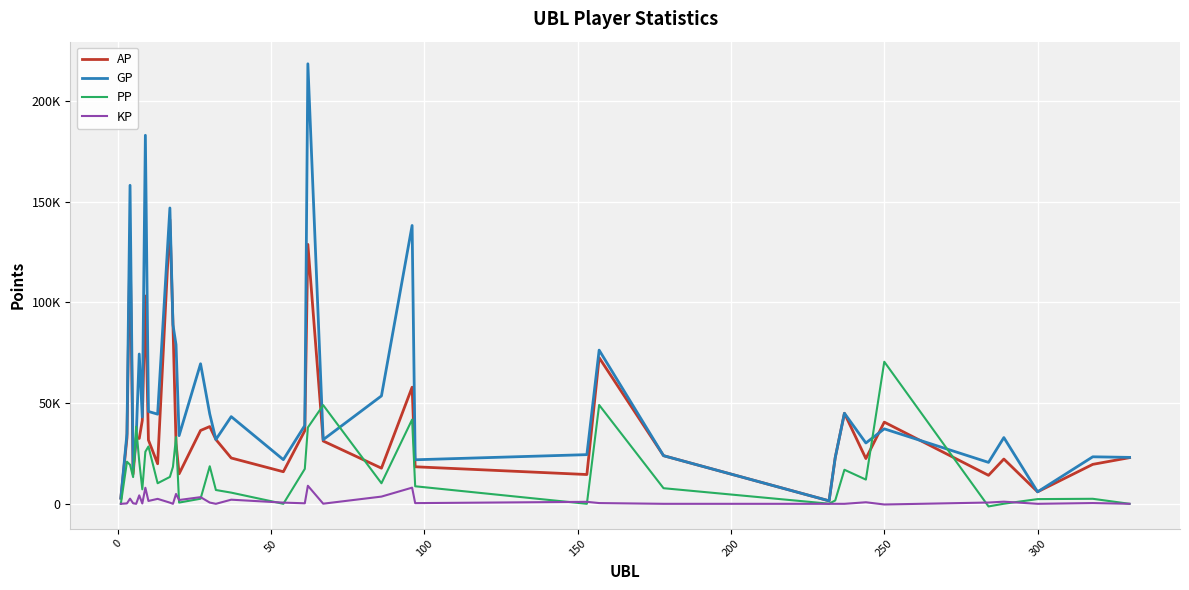

Reading left to right, what are all the values shown in this chart?

AP: 2816.0	32753.0	132484.0	14792.0	32729.0	32425.0	41362.0	103136.0	31643.0	19874.0	141063.0	88881.0	30036.0	14886.0	36395.0	38341.0	31910.0	22740.0	15921.0	36294.0	128747.0	31162.0	17691.0	57863.0	18380.0	14535.0	72529.0	23892.0	1475.0	22929.0	44939.0	22459.0	40543.0	14139.0	22221.0	5954.0	19581.0	22911.0
GP: 2816.0	34845.0	158062.0	17559.0	32729.0	74341.0	43066.0	182888.0	45827.0	44492.0	146820.0	88894.0	78993.0	33834.0	69504.0	44568.0	31910.0	43265.0	21912.0	38875.0	218364.0	31837.0	53550.0	138132.0	21859.0	24405.0	76266.0	23892.0	1475.0	22929.0	44939.0	30187.0	37205.0	20562.0	32873.0	5954.0	23335.0	23045.0
PP: 0.0	20907.0	19389.0	13276.0	38267.0	21030.0	7187.0	25855.0	28458.0	10207.0	13345.0	18376.0	33108.0	615.0	2523.0	18637.0	6855.0	5552.0	0.0	17335.0	37875.0	48965.0	10205.0	41809.0	8707.0	0.0	49045.0	7748.0	60.0	1670.0	16901.0	12021.0	70503.0	-1300.0	45.0	2341.0	2495.0	0.0
KP: 0.0	209.2	2557.8	276.7	0.0	4191.6	170.4	7975.2	1418.5	2461.8	575.7	1.3	4895.7	1894.8	3310.9	622.8	0.0	2052.6	599.1	258.1	8961.7	67.5	3585.8	8026.9	347.9	987.0	373.7	0.0	0.0	0.0	0.0	772.7	-333.8	642.3	1065.2	0.0	375.4	13.4